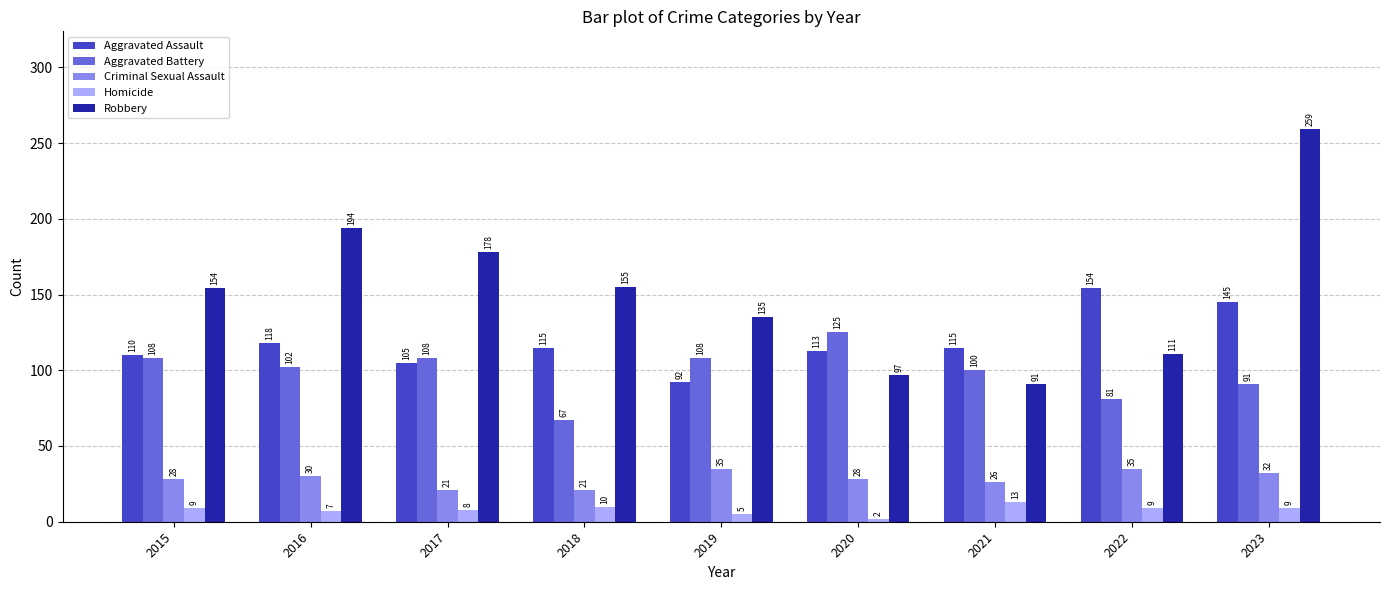

Is it true that Robbery equals 77 at 2022?

False